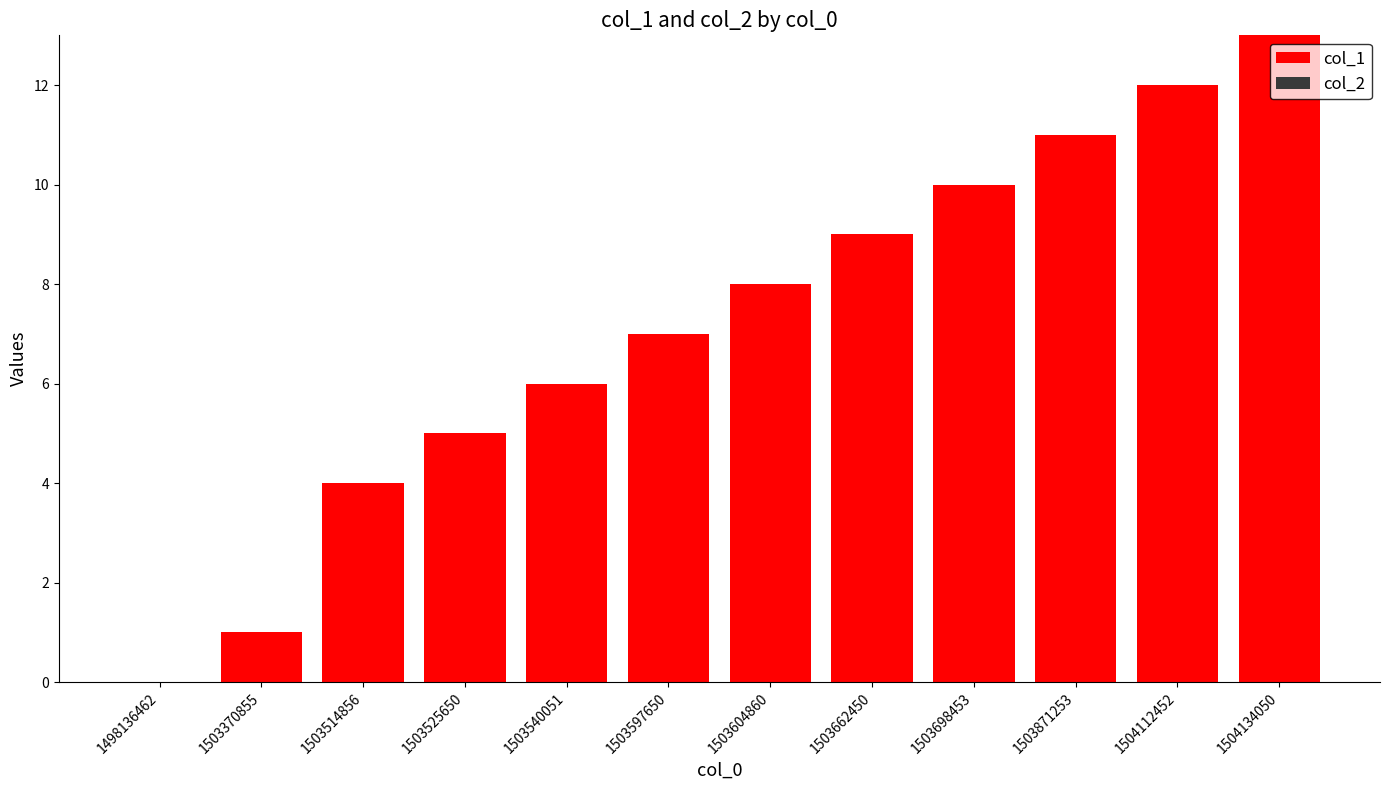

Approximately how many times larger is the value at 1503514856 compared to 1503662450?

0.4